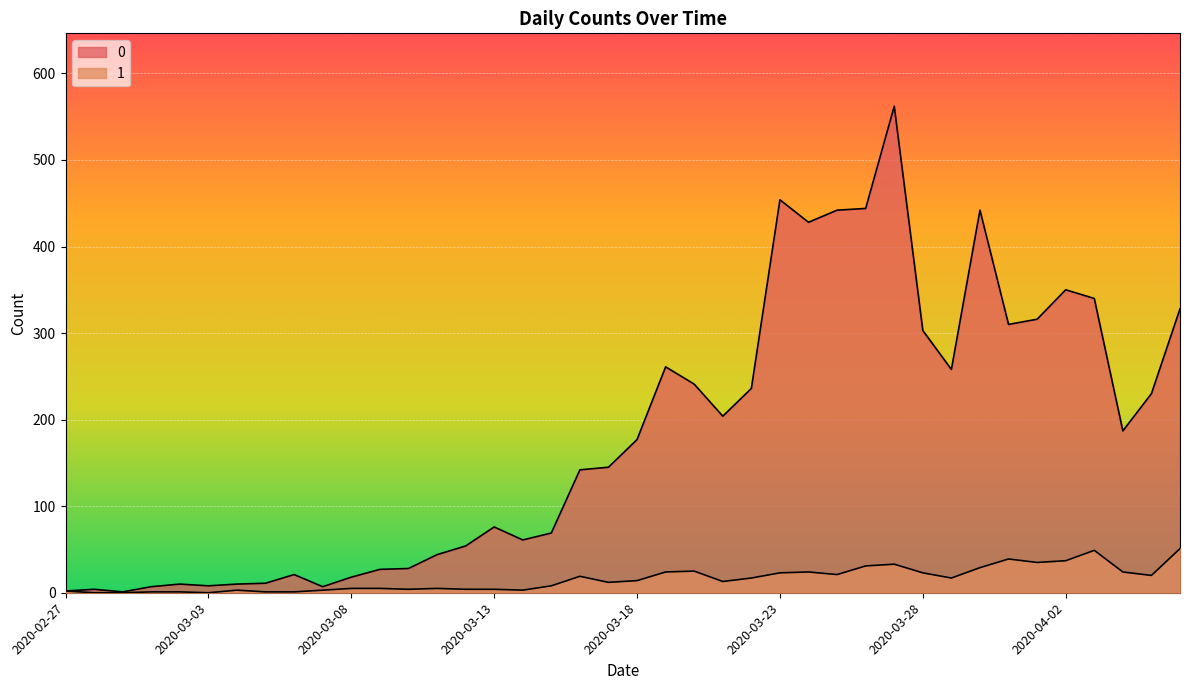

At which label is 1 closest to 25?

2020-03-20